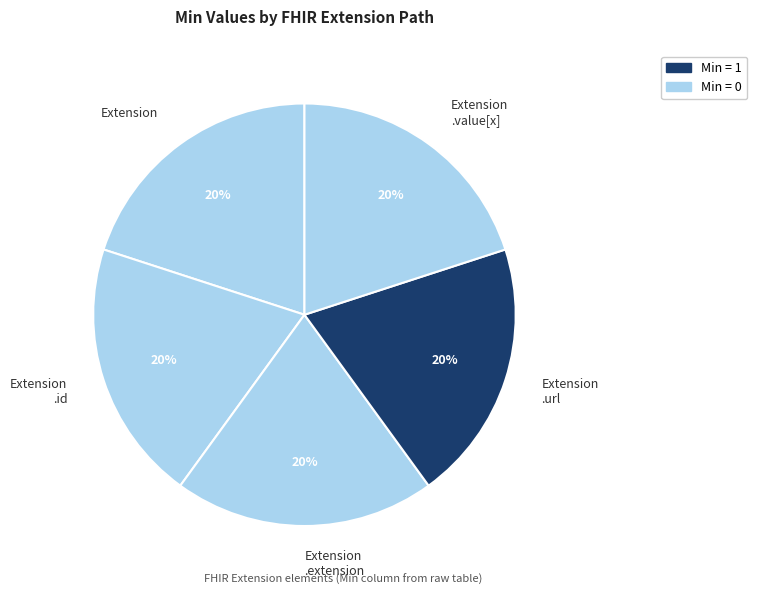

Combined, do Extension .url and Extension .extension account for over 50%?

No